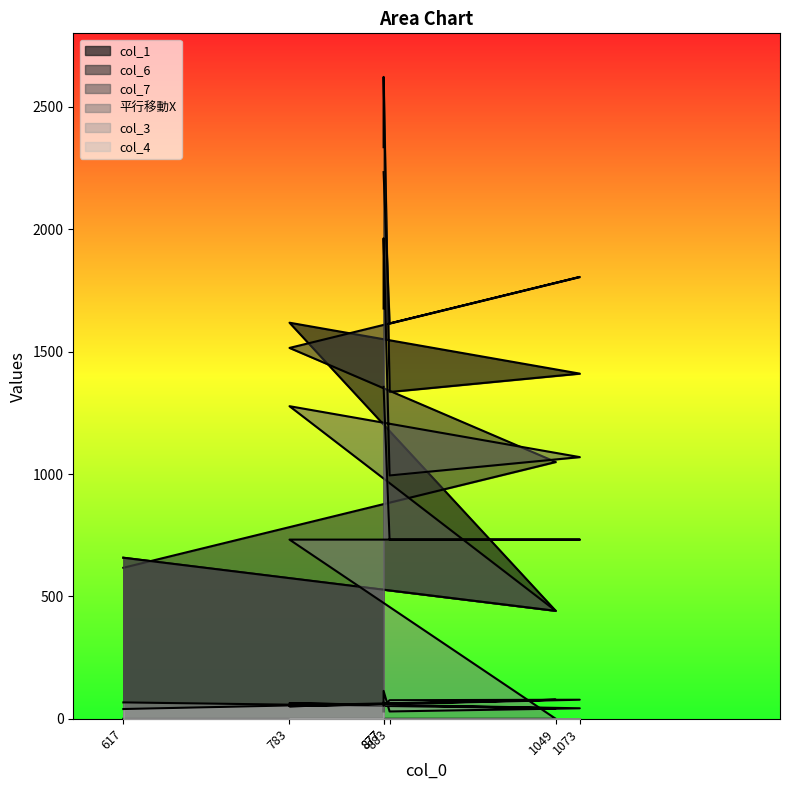

Where do col_6 and col_1 first cross each other?

617 and 1049